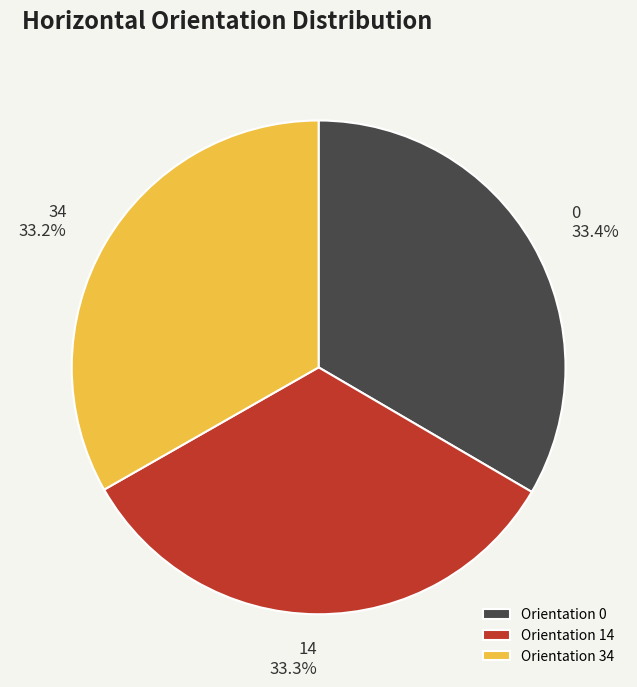

Approximately how many times larger is the value at 34 compared to 0?

1.0